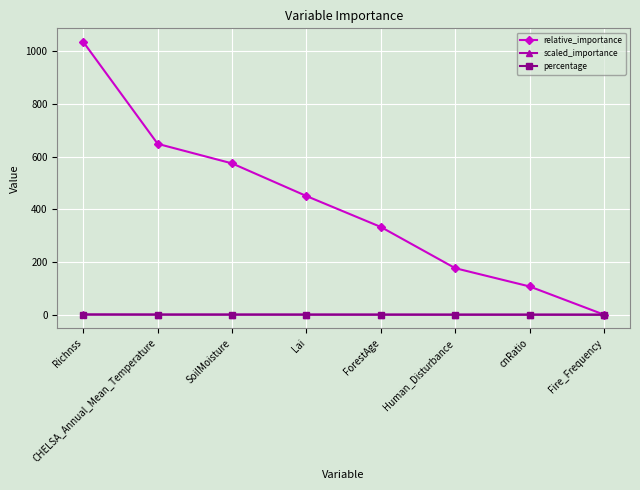

What is the label of the 8th point from the left?

Fire_Frequency